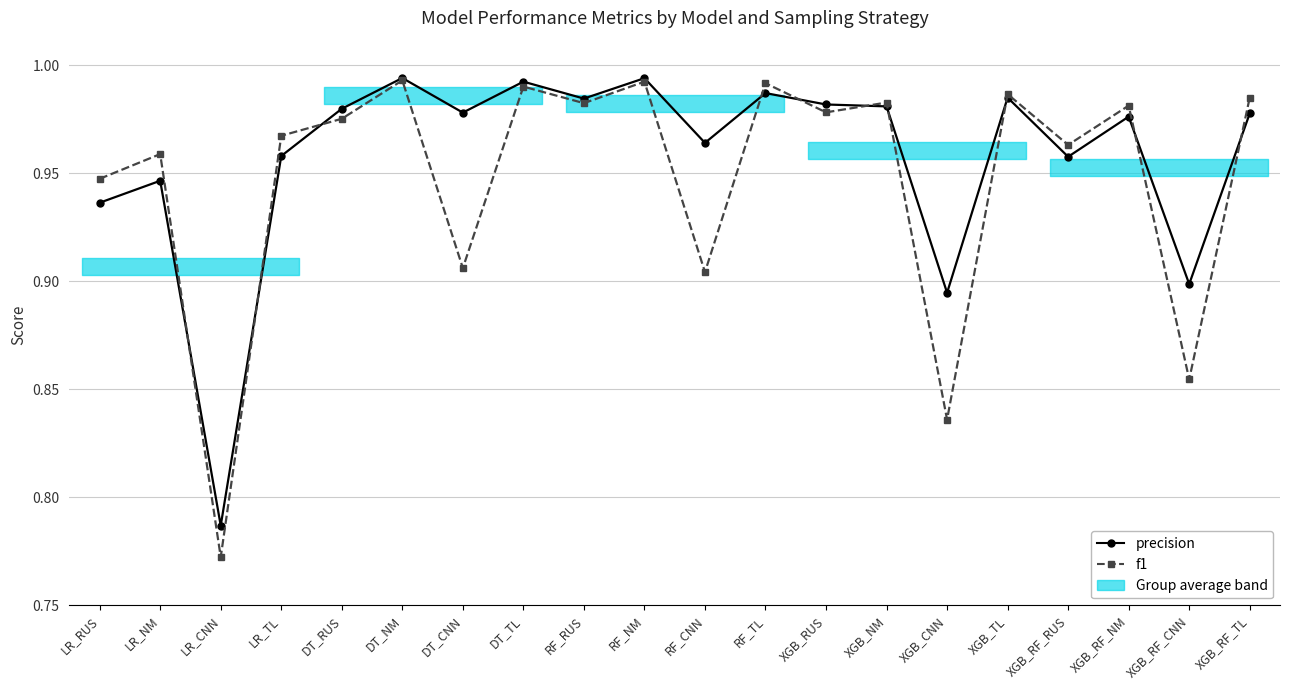

Which series has the largest total across all categories?

precision